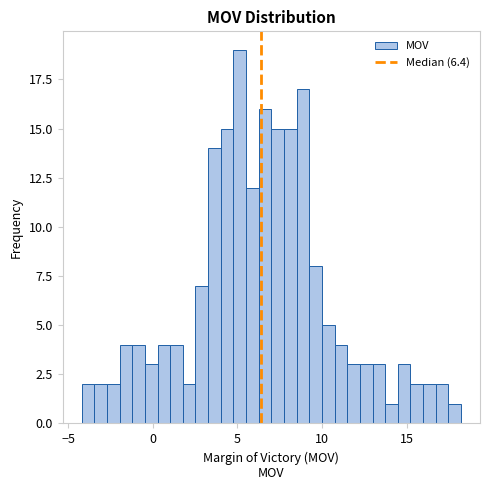

Around what value on the x-axis is the tallest bar? Give the approximate position of its centre, as read against the axis.

5.0